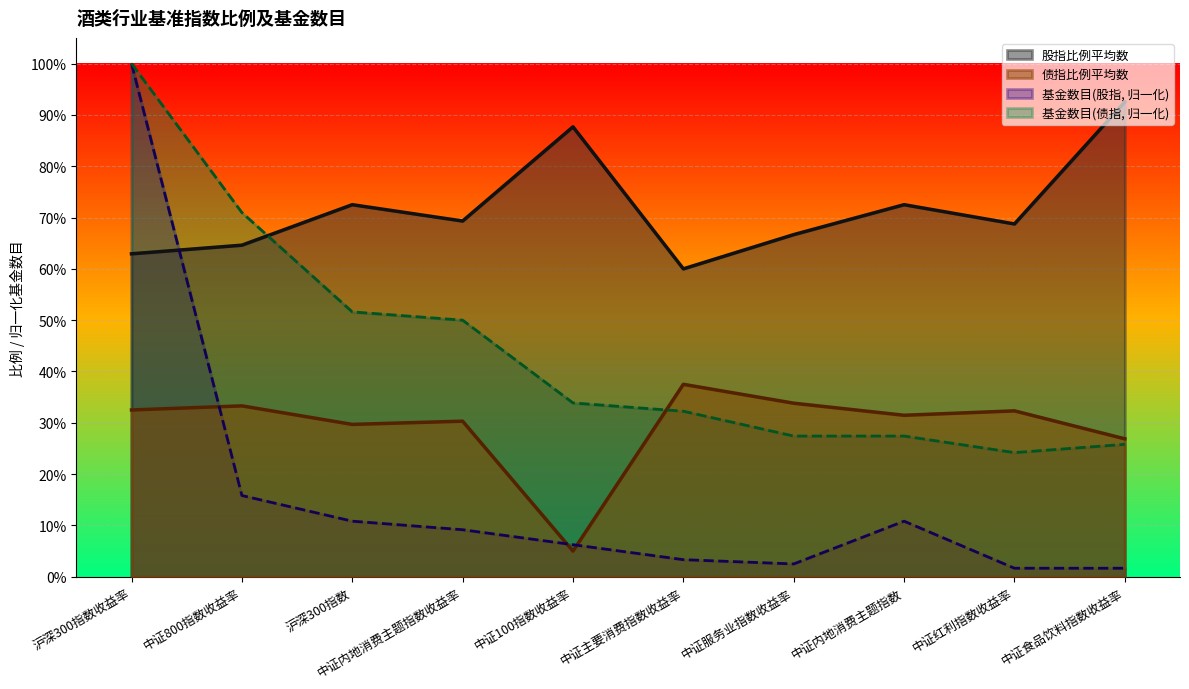

Which series has the largest range (max minus min)?

基金数目(股指, 归一化)